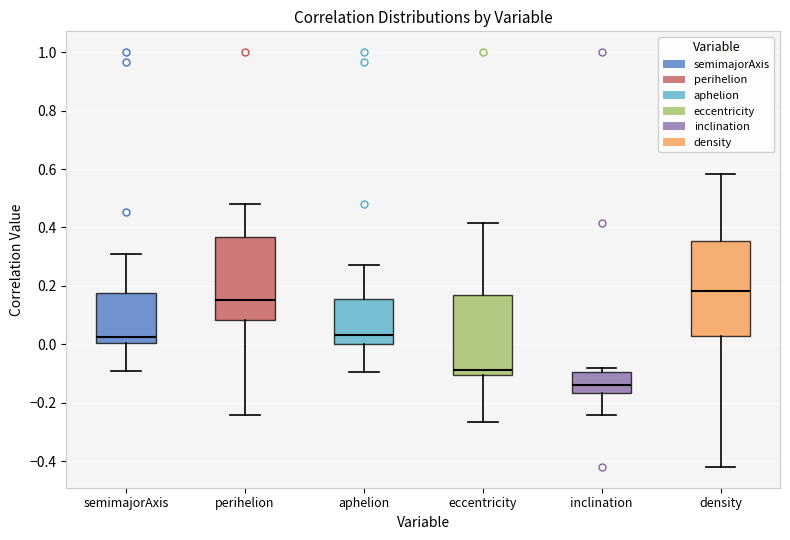

Which box has the highest median line?

density